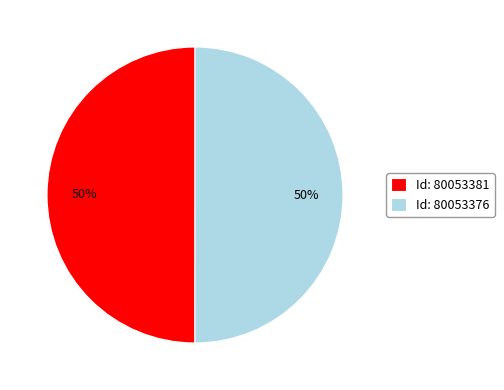

Combined, do Id: 80053376 and Id: 80053381 account for over 50%?

Yes